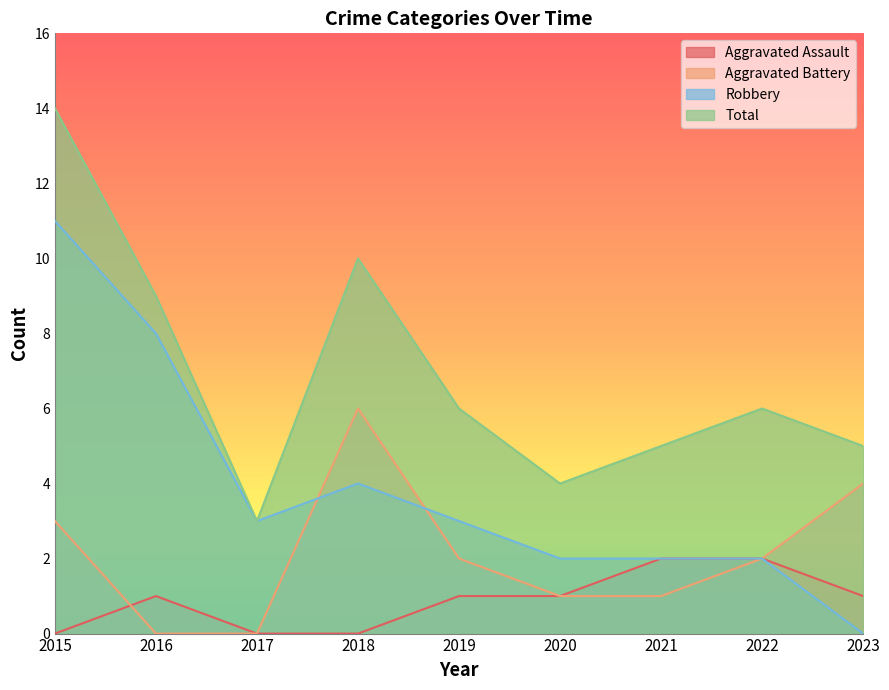

Between which two adjacent categories do Robbery and Aggravated Battery first intersect?

2017 and 2018